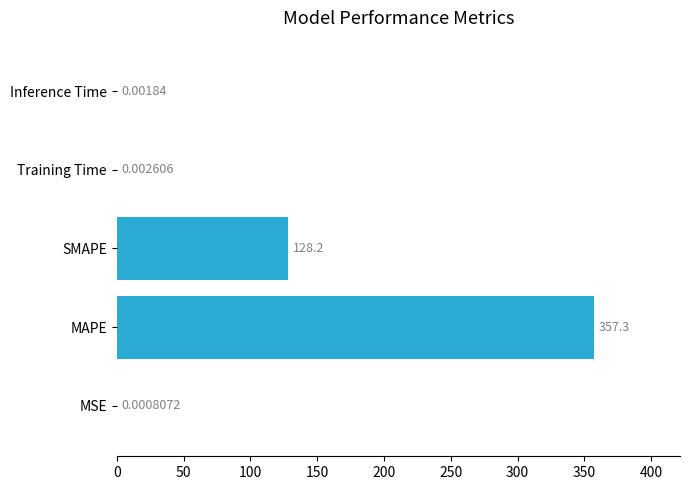

What is the change in value from SMAPE to Inference Time?

-128.2